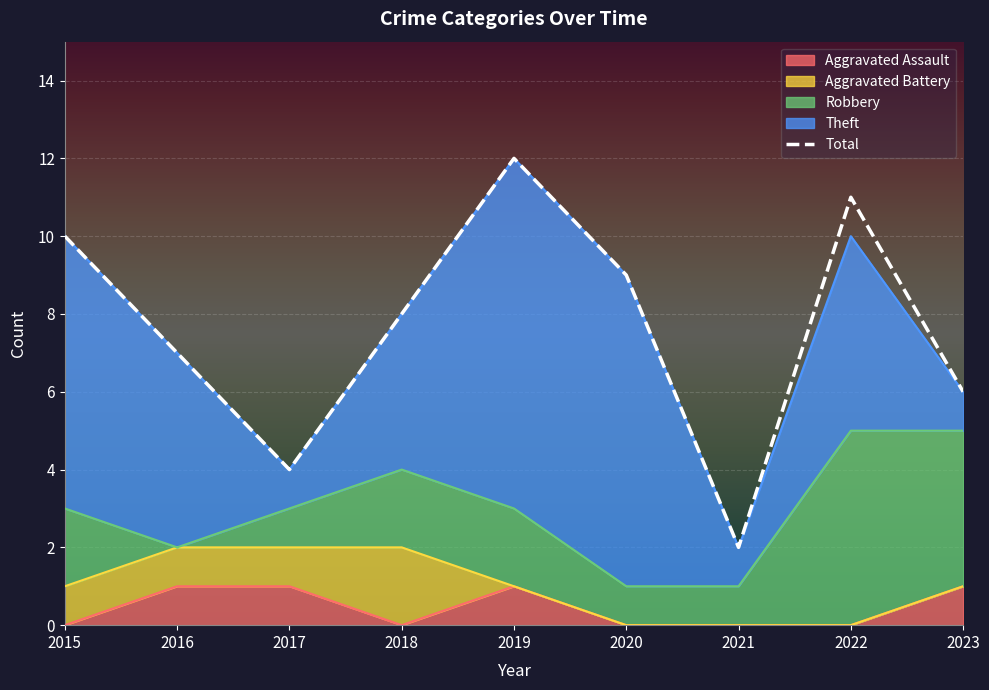

At which category does the chart reach its minimum across all series?

2021